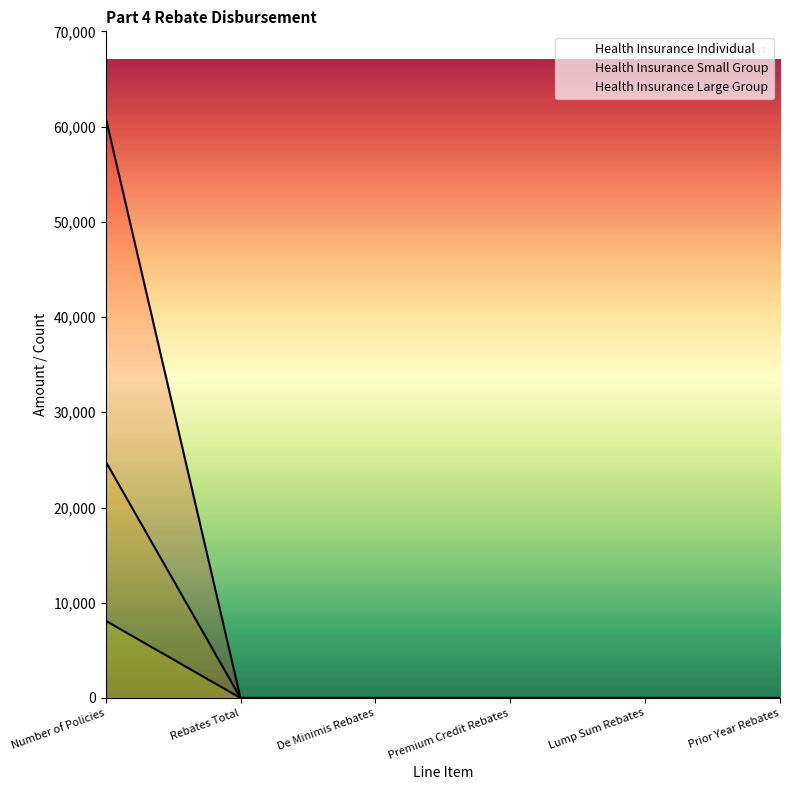

Does the chart display data point markers on the line(s)?

No